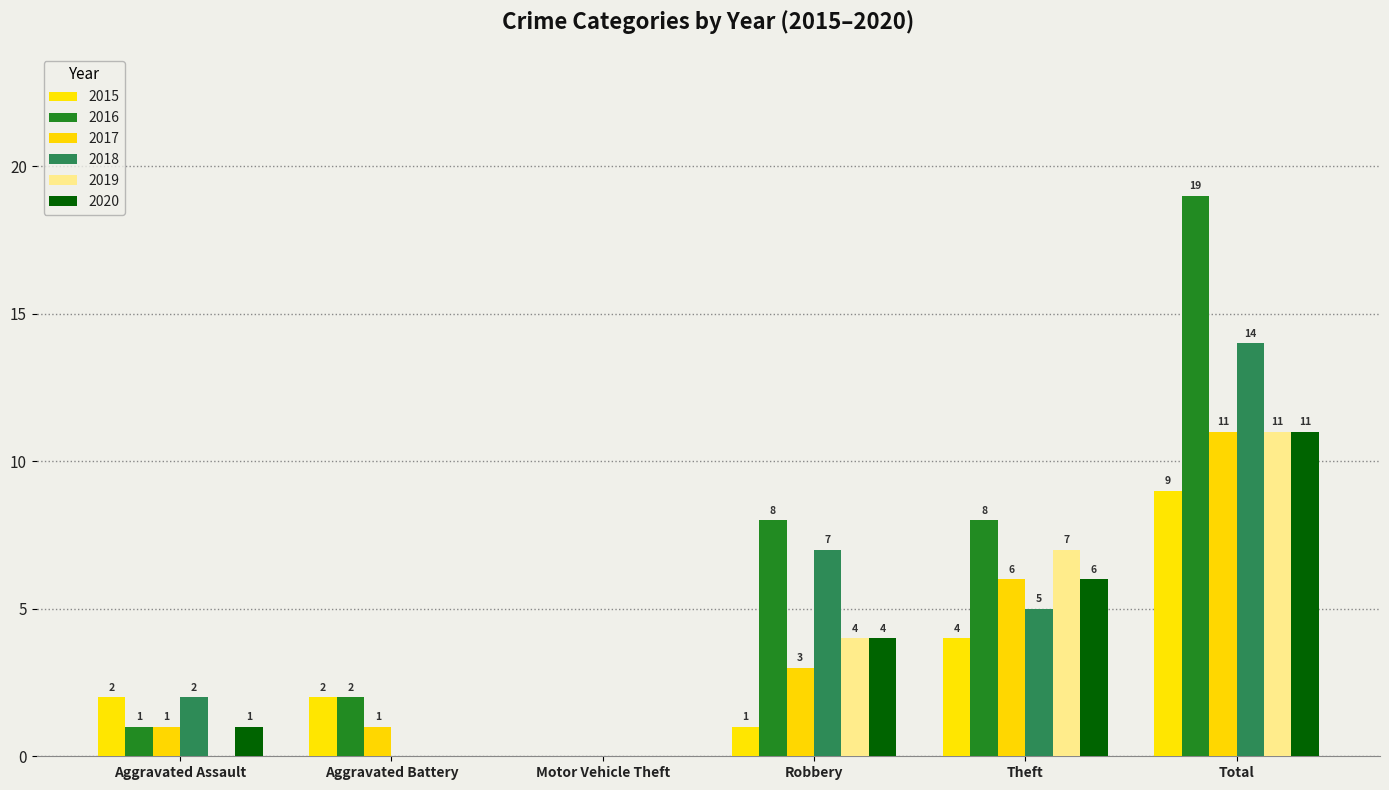

The 2016 series shows 1 at Aggravated Assault. True or false?

True